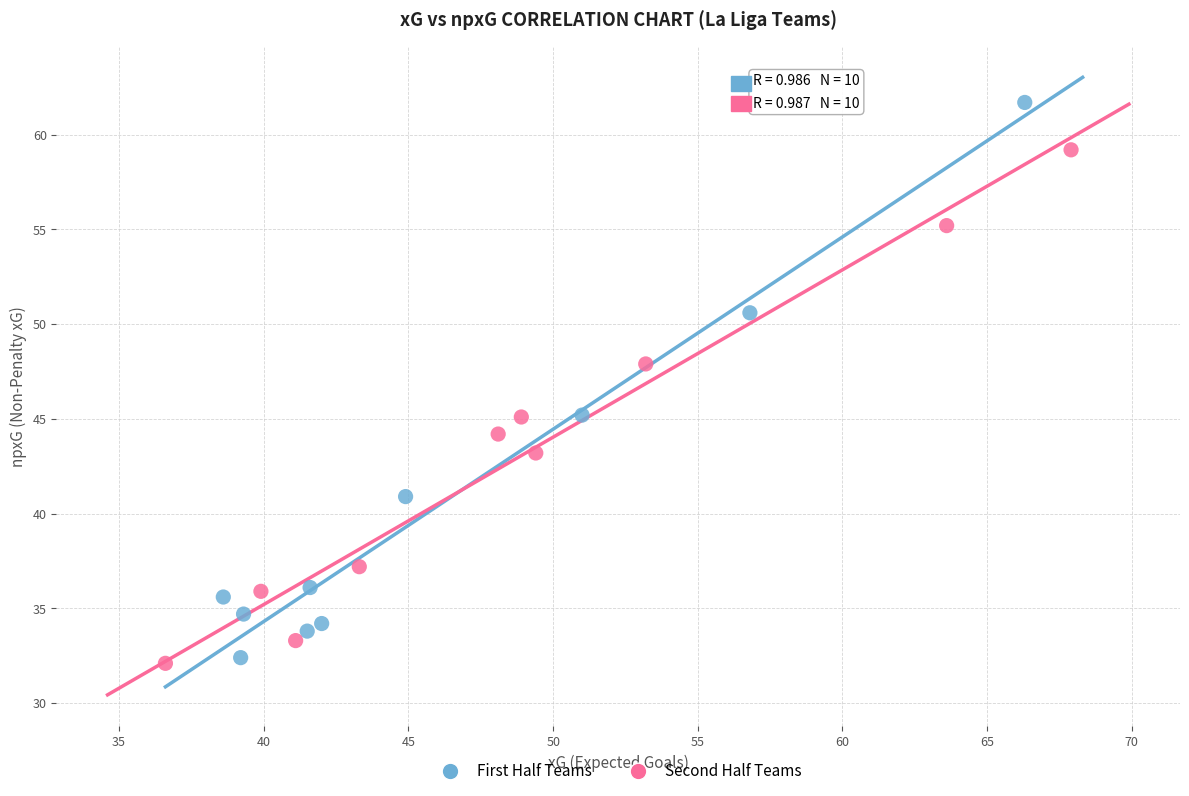

Which series reaches the maximum Y coordinate?

First Half Teams